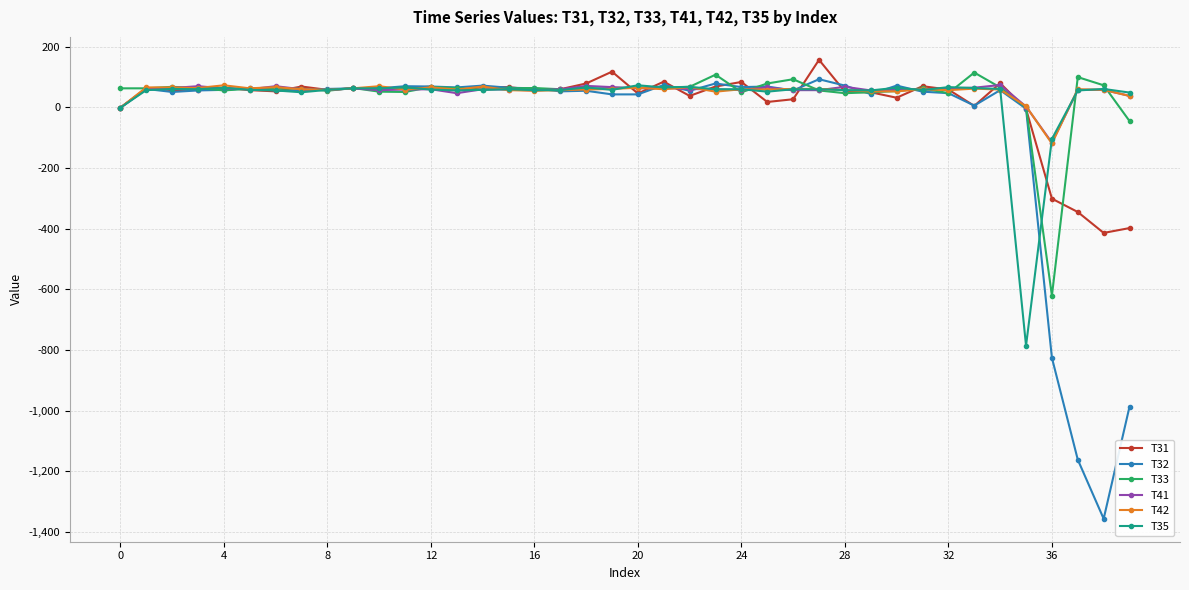

In T31, how many points are lower than both neighbors (excluding endpoints)?

12